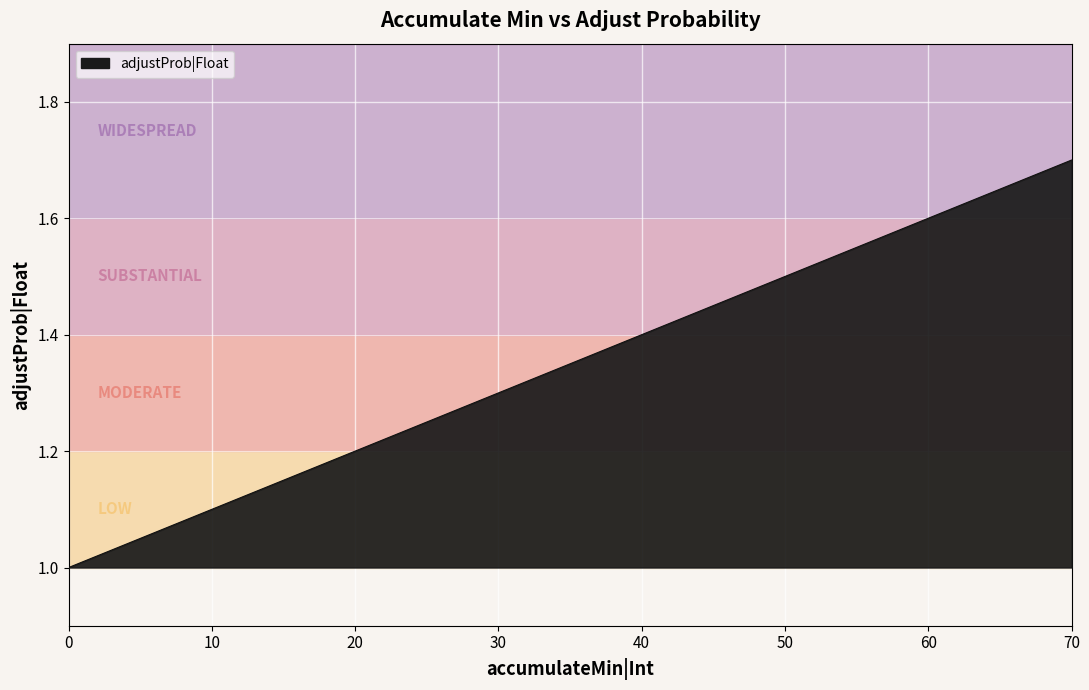

The value at 30 is 1.3. True or false?

True